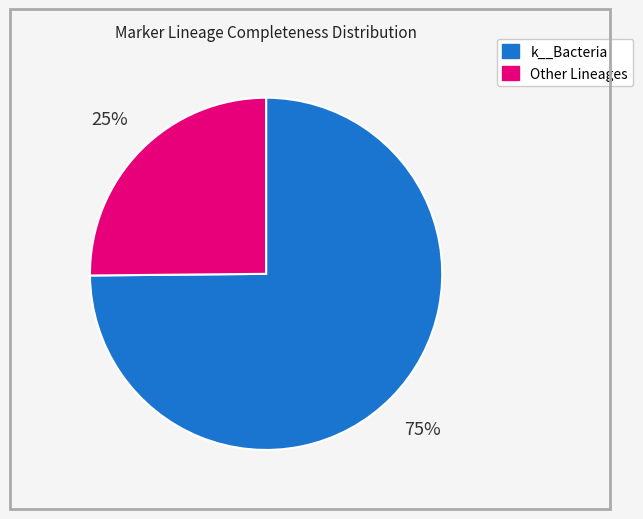

To the nearest percent, what is the average slice percentage?

50%